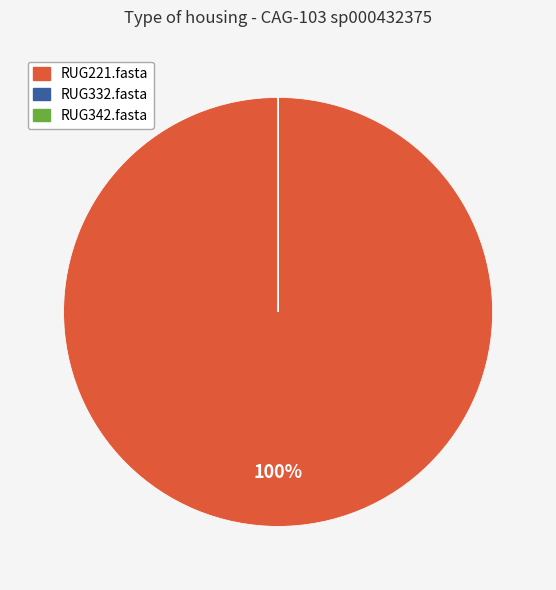

To the nearest percent, what is the difference between the largest and smallest slice percentages?

100%